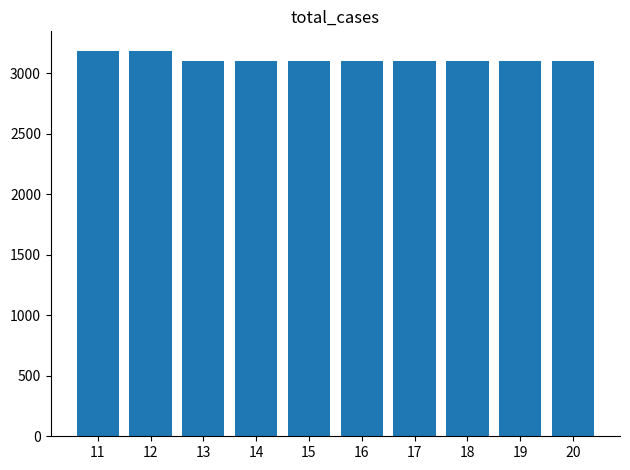

Read the value at 19, to the nearest 10.

3100